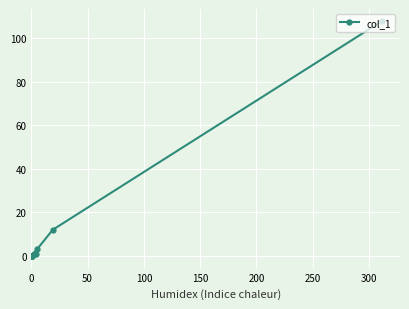

Reading right to left, what are all the values shown in this chart?

1	0	0	0	0	0	0	0	0	0	0	0	0	0	0	0	1	3	12	108